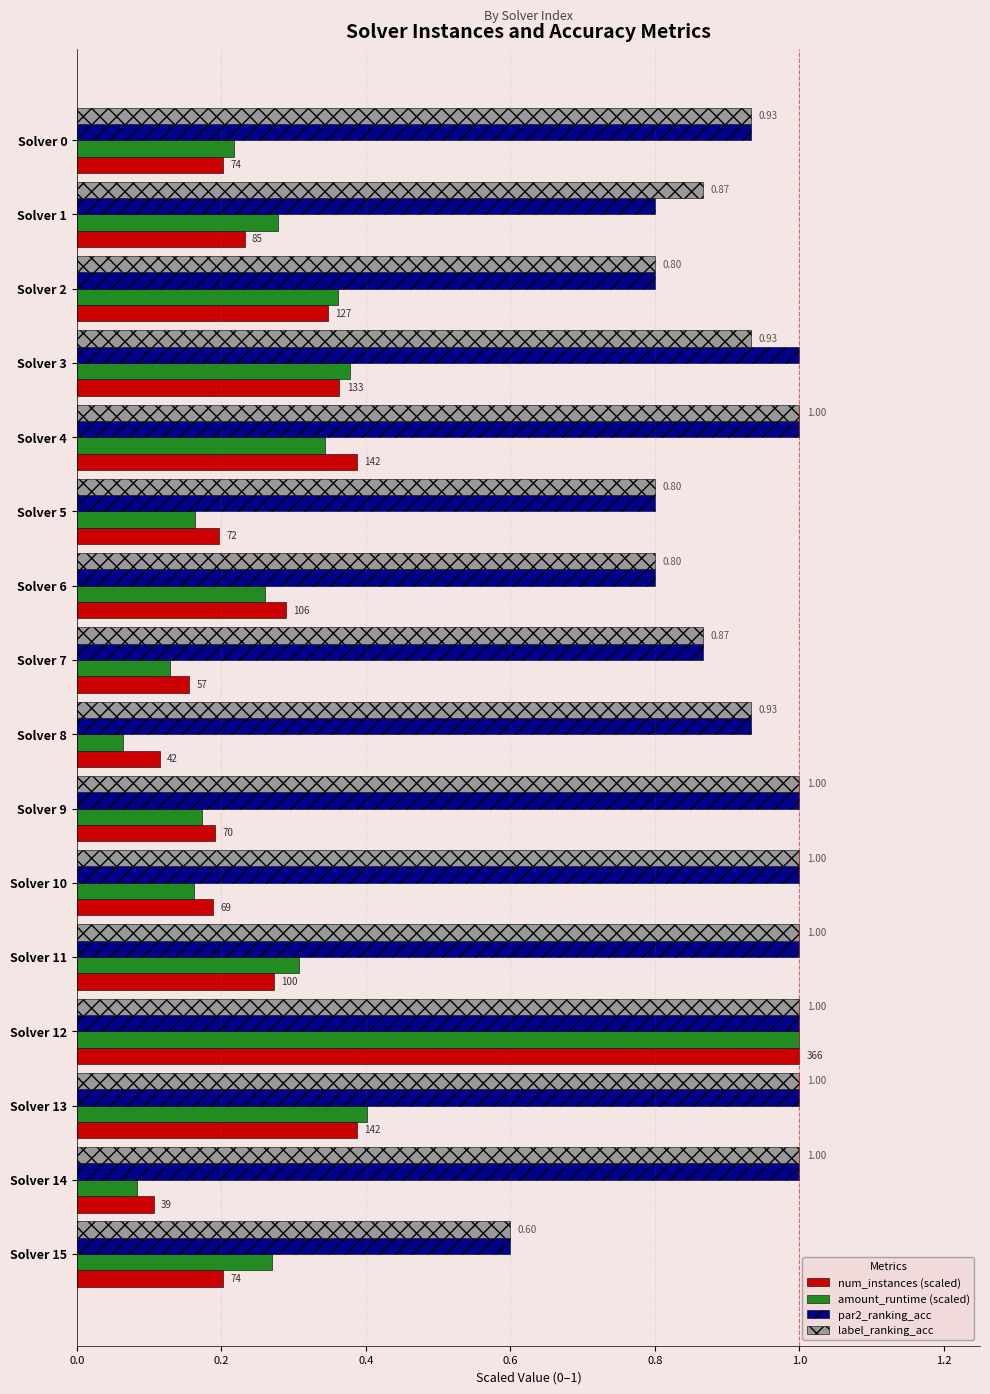

Is the value of label_ranking_acc at Solver 11 greater than the value of par2_ranking_acc at Solver 6?

Yes